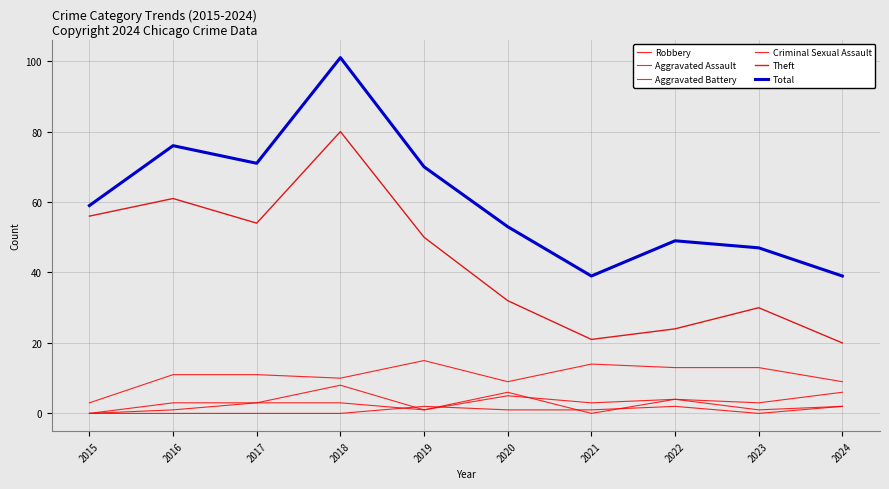

What is the difference between the maximum and minimum values in the Aggravated Assault series?

6